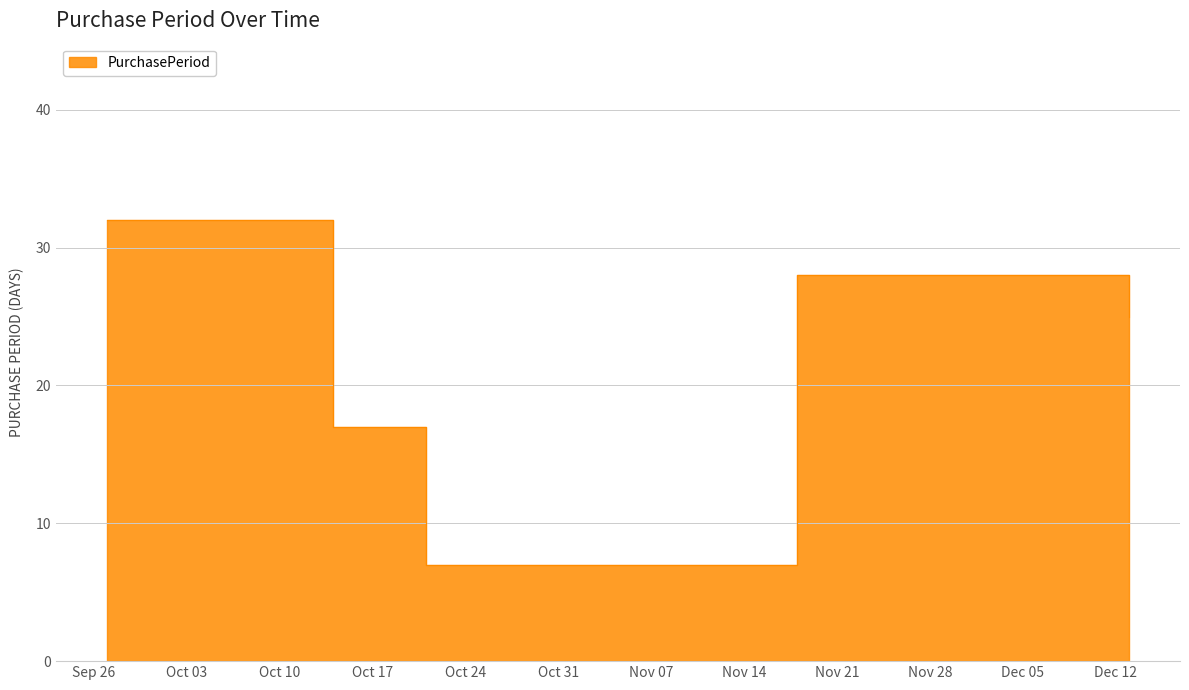

The chart shows a value of 28 at 2016-11-18. True or false?

True